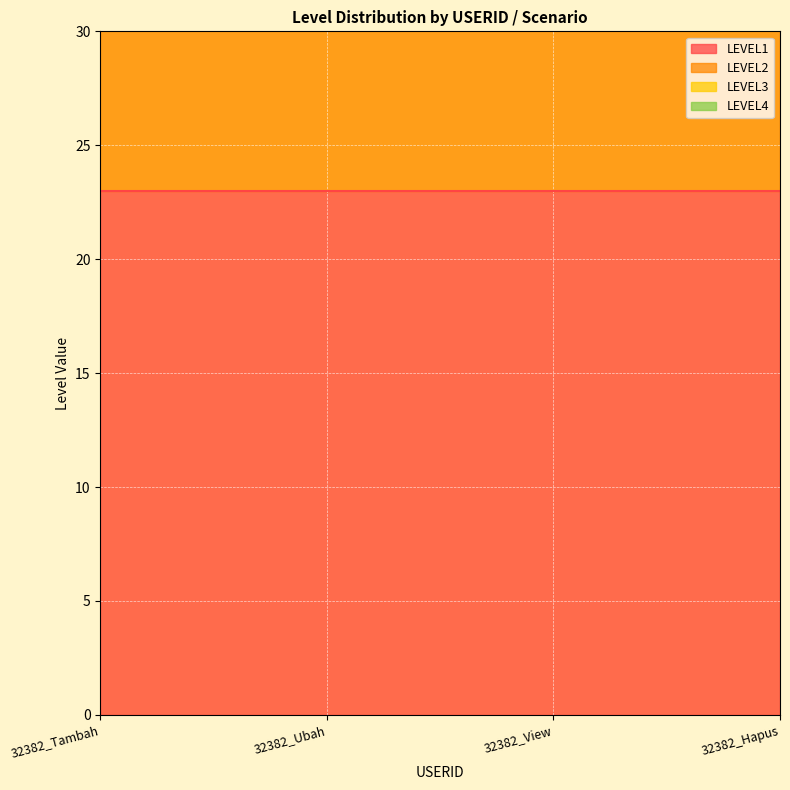

What is the sum of all LEVEL3 values?

40